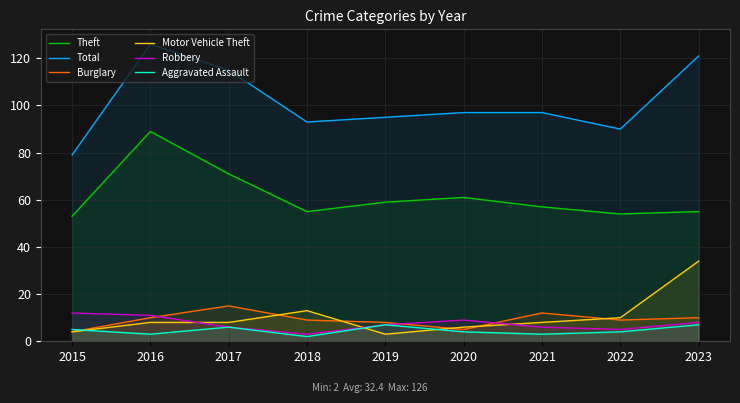

The Robbery series shows 9 at 2017. True or false?

False